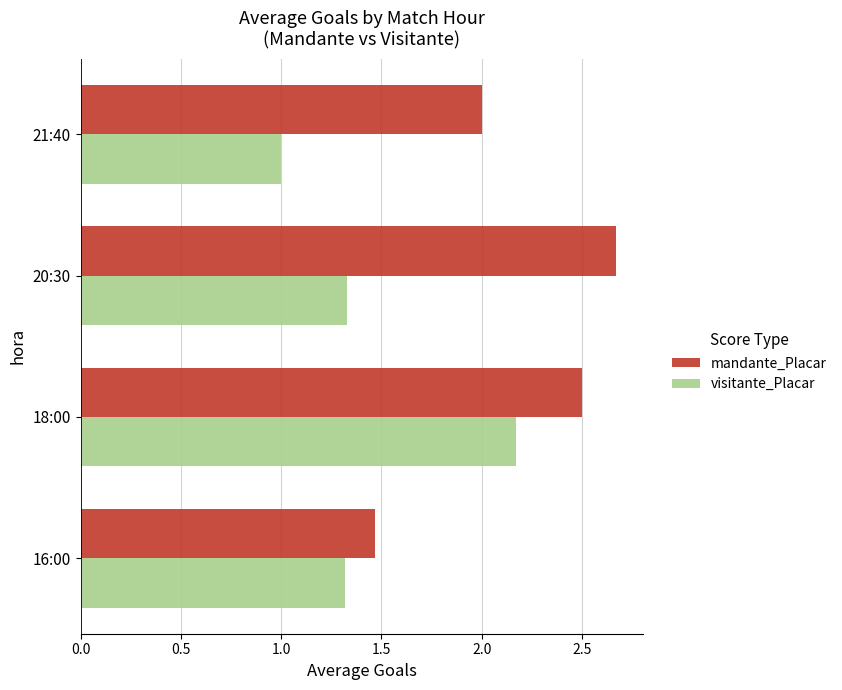

Which series has the largest total across all categories?

mandante_Placar